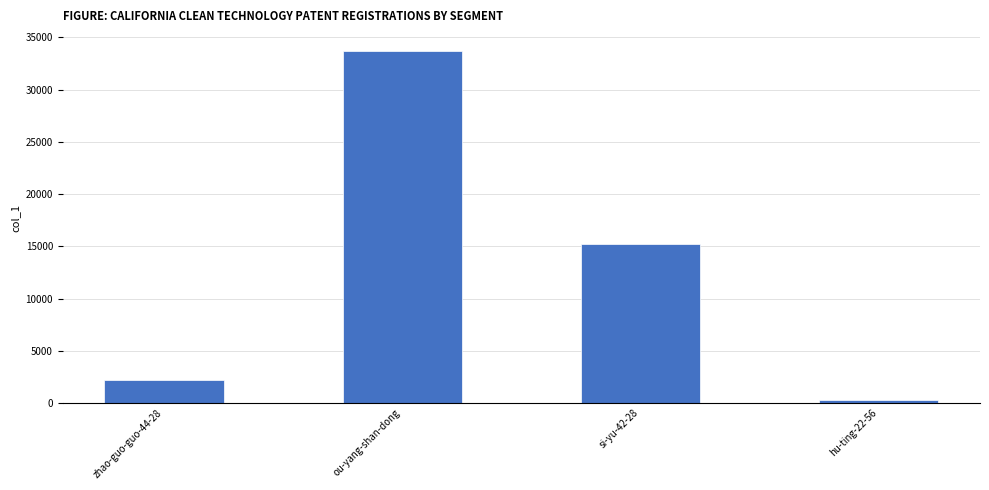

List the labels in order of value, largest first.

ou-yang-shan-dong, si-yu-42-28, zhao-guo-guo-44-28, hu-ting-22-56